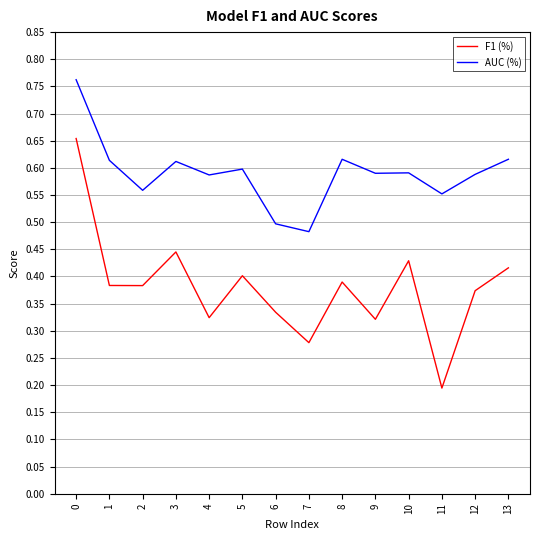

True or false: F1 (%) and AUC (%) cross at least once.

False